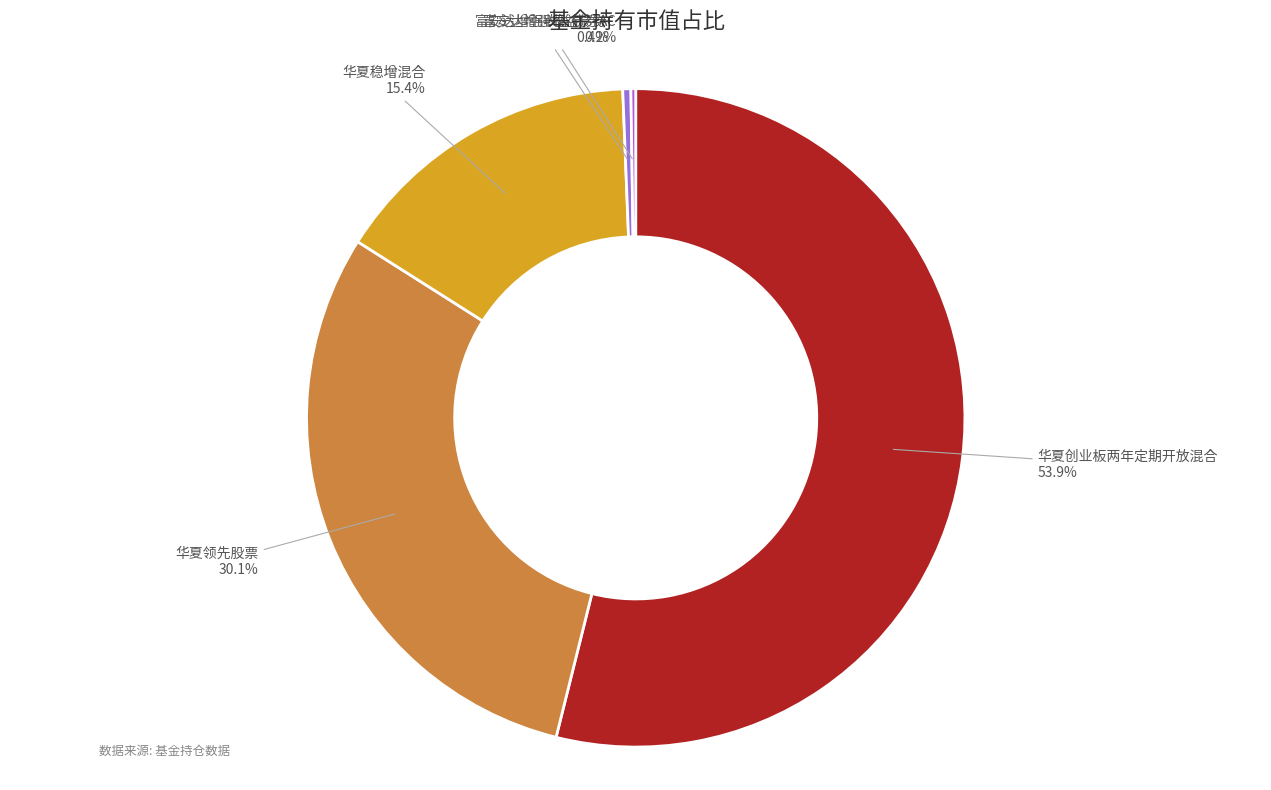

What is the largest slice in the pie chart?

华夏创业板两年定期开放混合